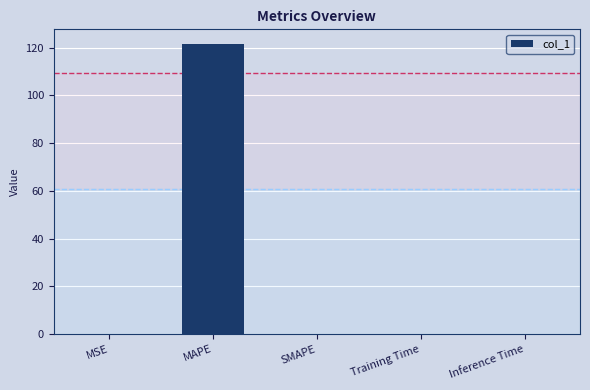

At which category does the chart reach its peak across all series?

MAPE